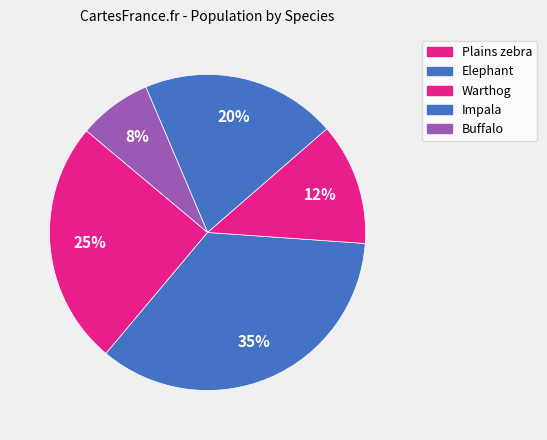

Count the number of slices in the pie.

5